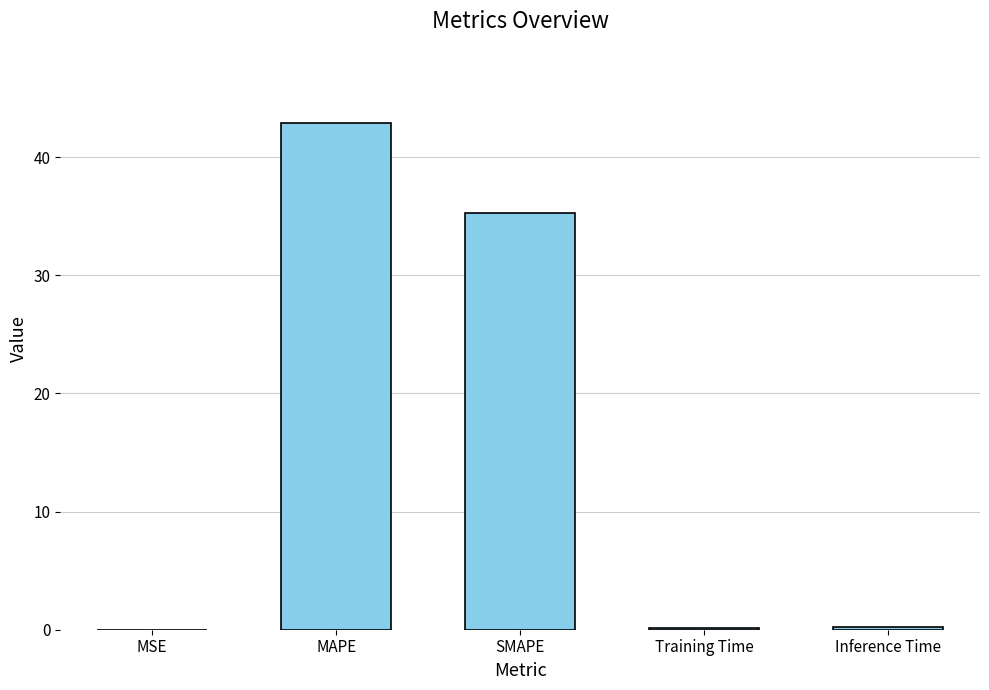

Does the chart contain stacked bars?

No